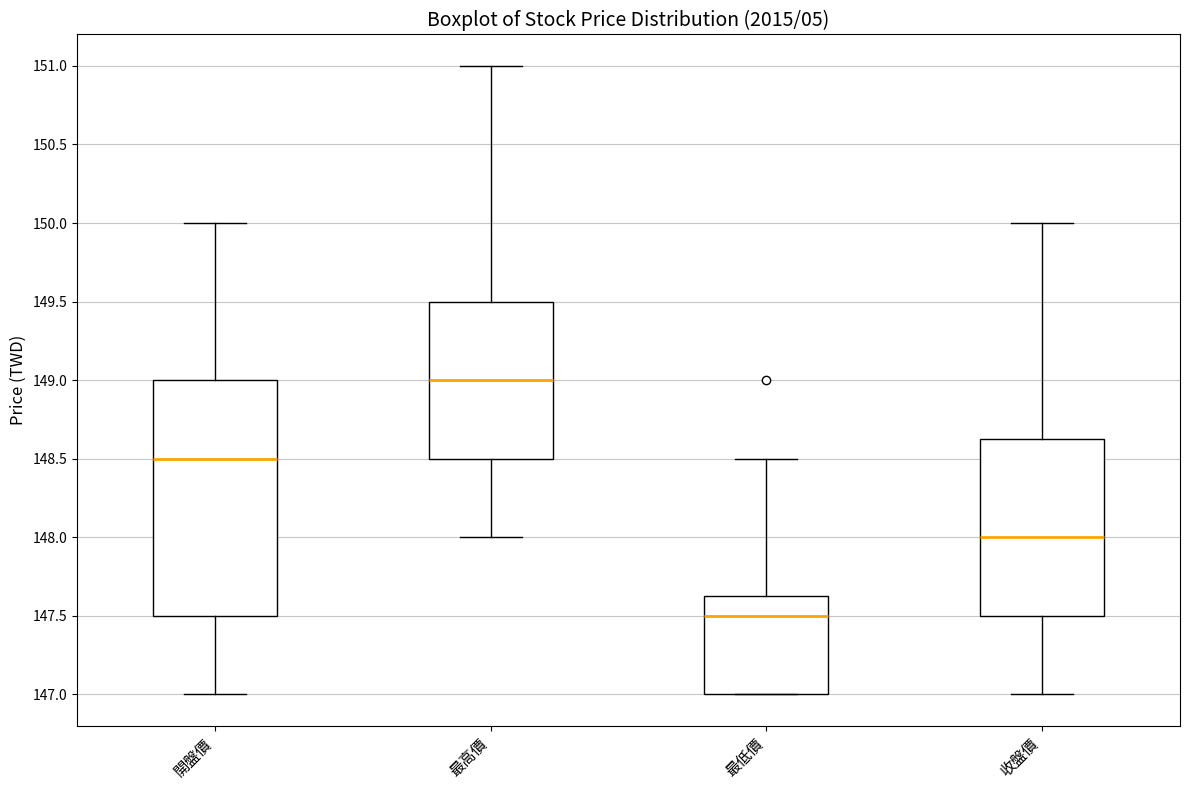

Where is the lower edge of the box for 收盤價 on the y-axis? The values are not printed on the chart, so give them approximately, as read against the axis.

147.50